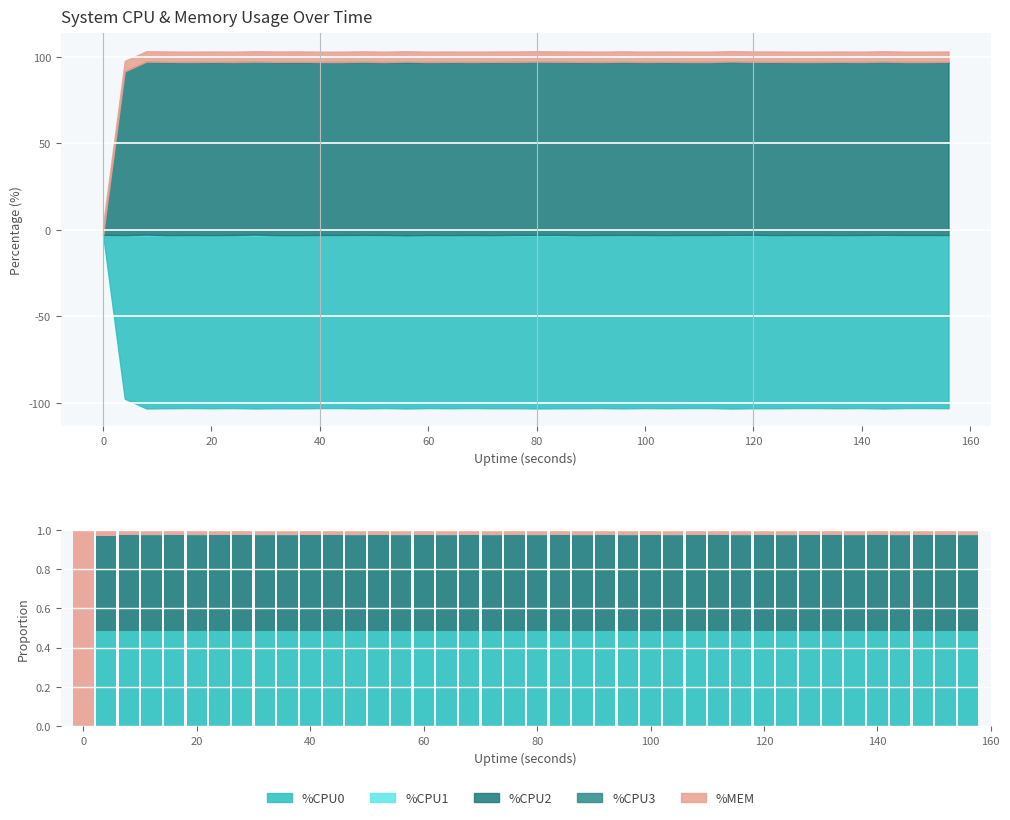

What is the difference between the maximum and minimum values in the %CPU0 series?

0.5